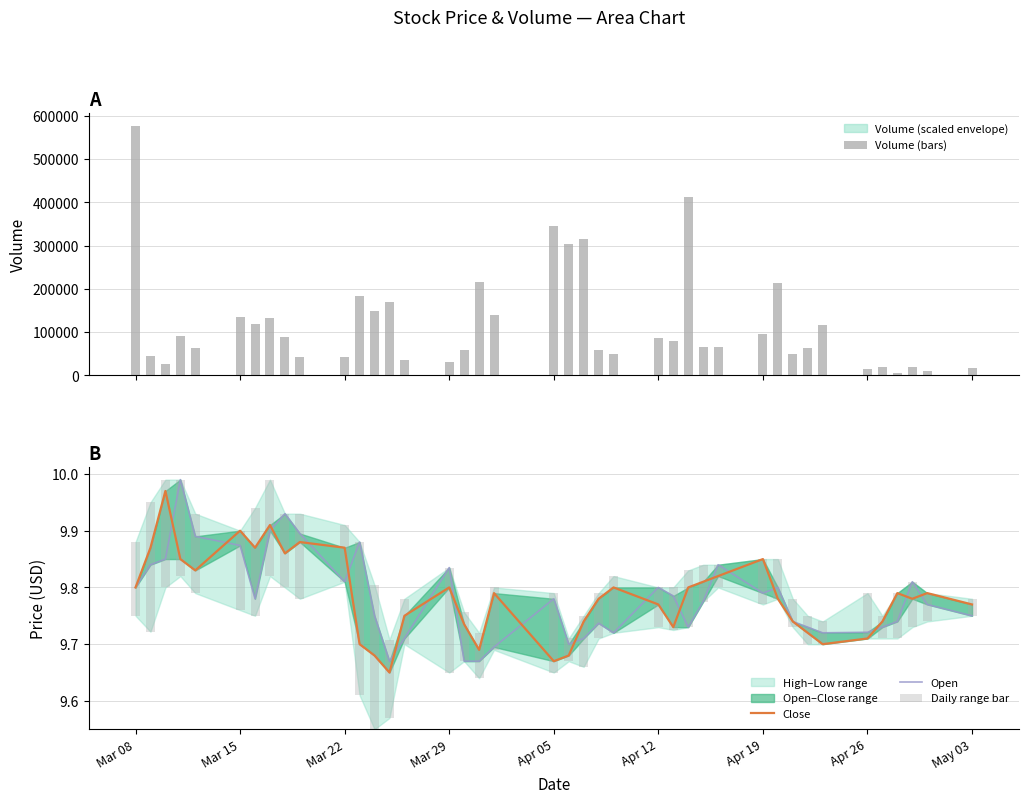

What is the sum of all Volume (bars) values?

4752500